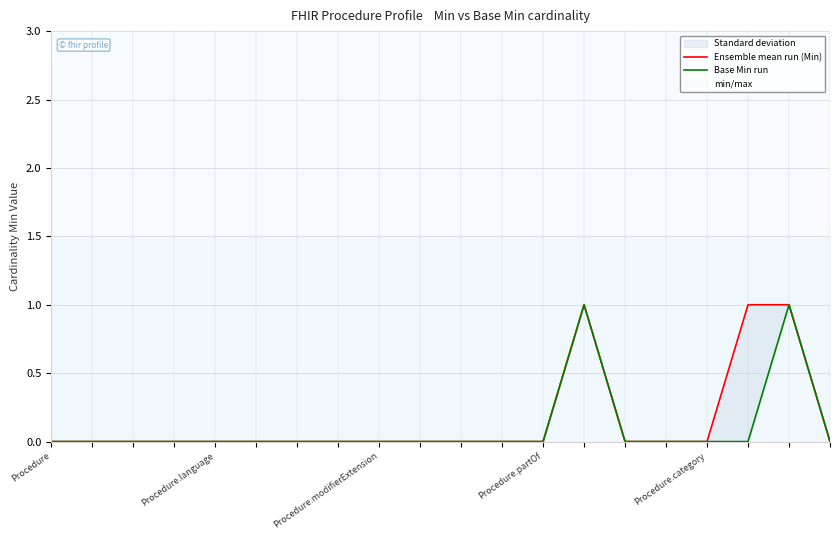

What position from the right is 18?

2